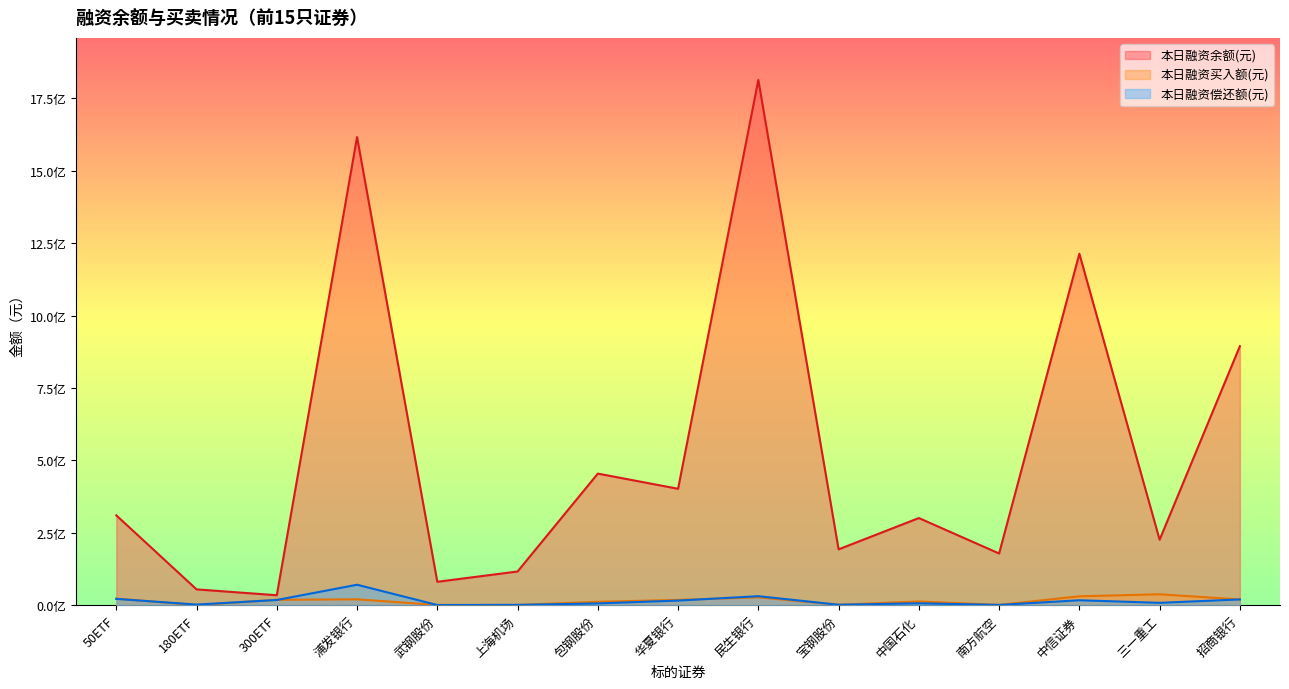

Does the chart display data point markers on the line(s)?

No